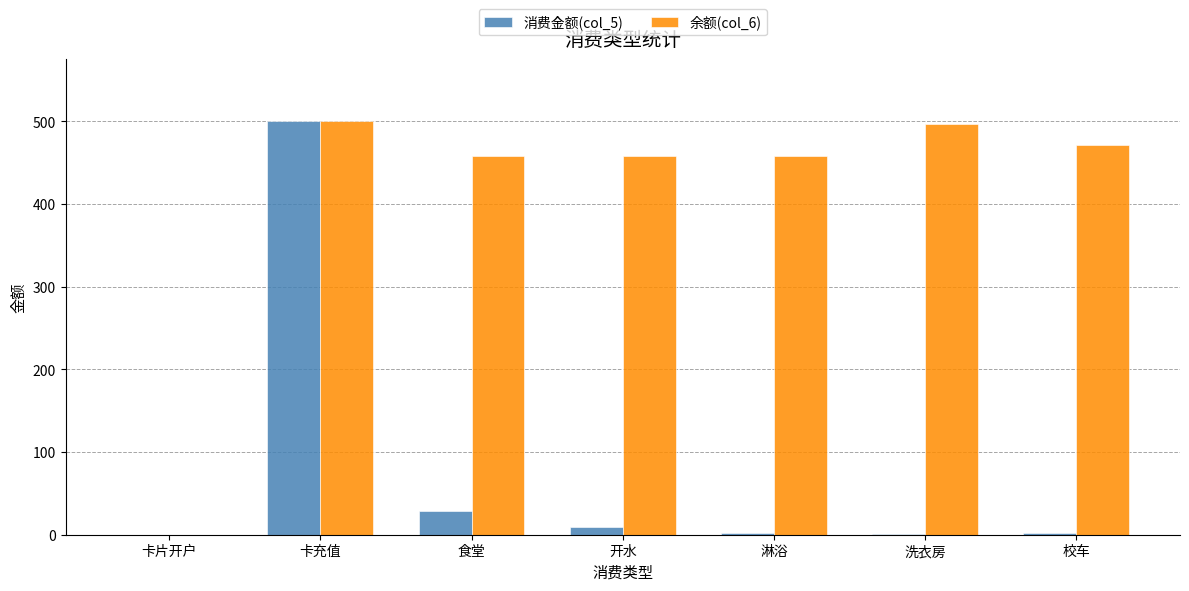

What is the sum of all 消费金额(col_5) values?

543.9